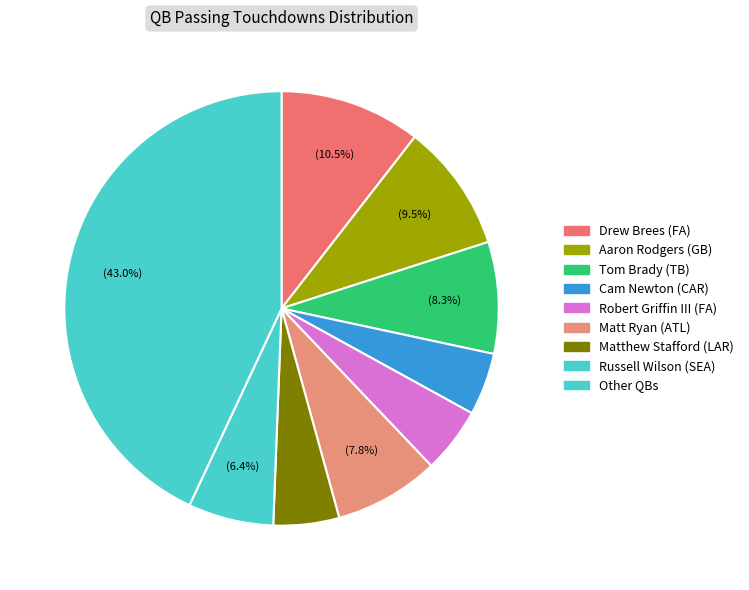

Does Tom Brady (TB) represent more than half of the total?

No